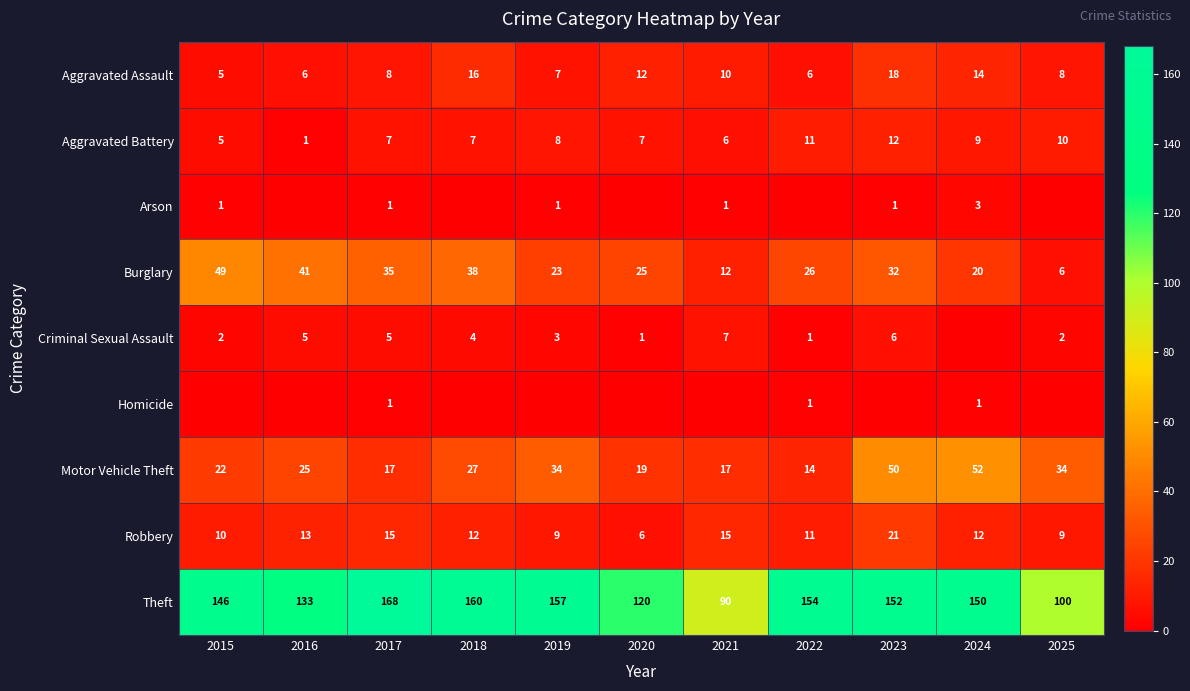

Is the value of Theft at 2016 greater than the value of Burglary at 2017?

Yes